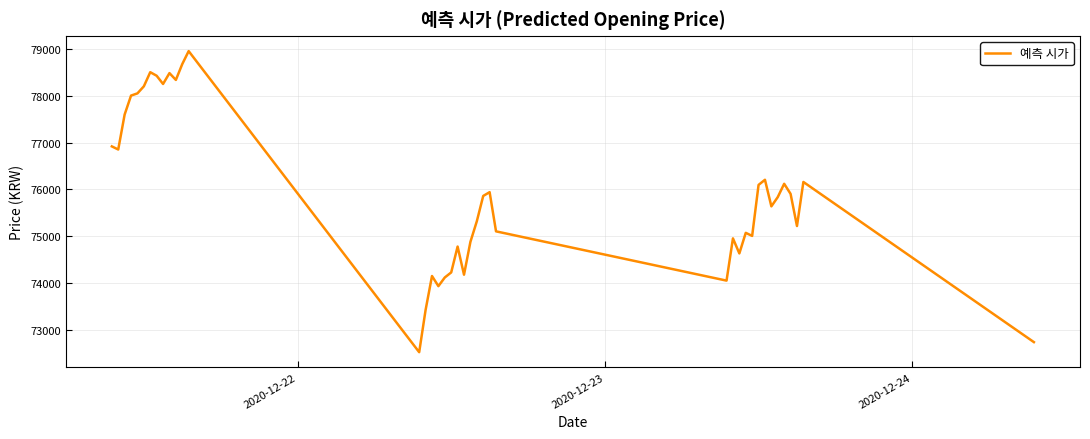

What is the difference between the maximum and minimum values?

6442.5